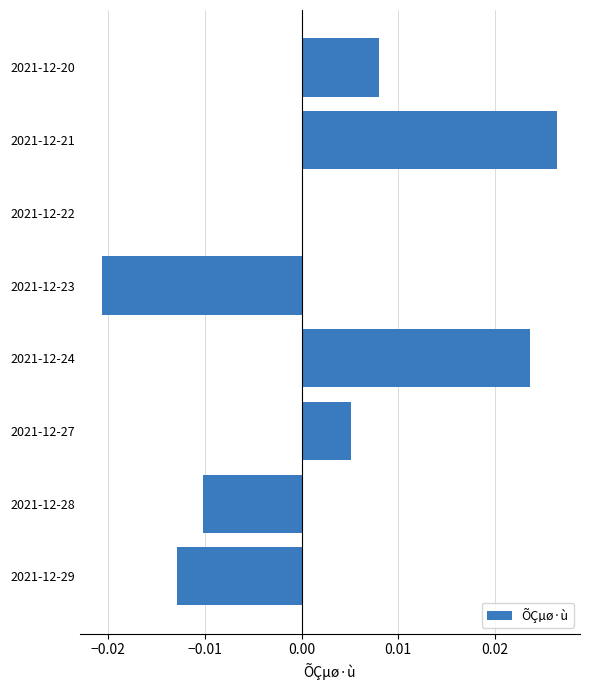

True or false: the data shows -0.0 at 2021-12-28.

True